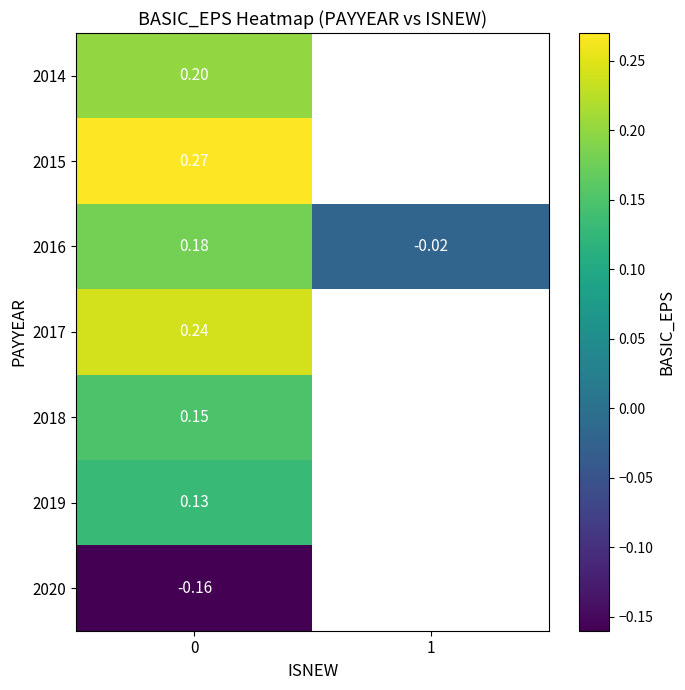

Is the value of 2016 at 0 greater than the value of 2017 at 0?

No